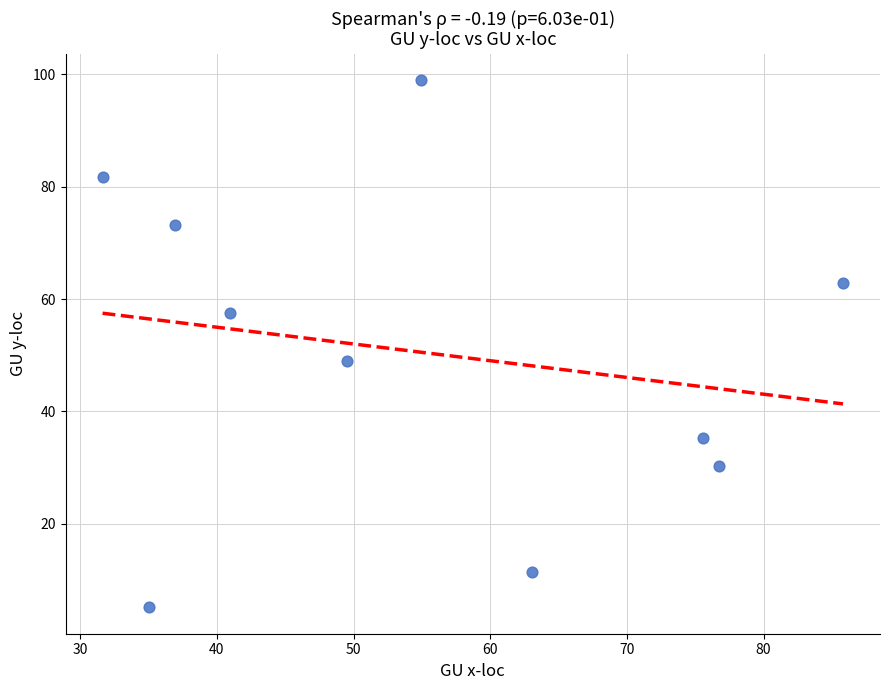

What is the average Y value?

50.5